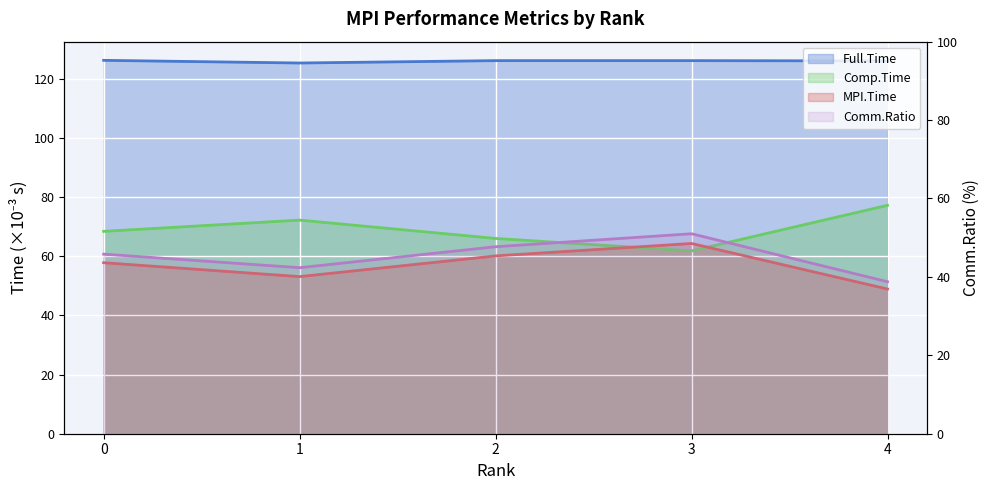

List the labels in order of Comm.Ratio value, smallest first.

4, 1, 0, 2, 3